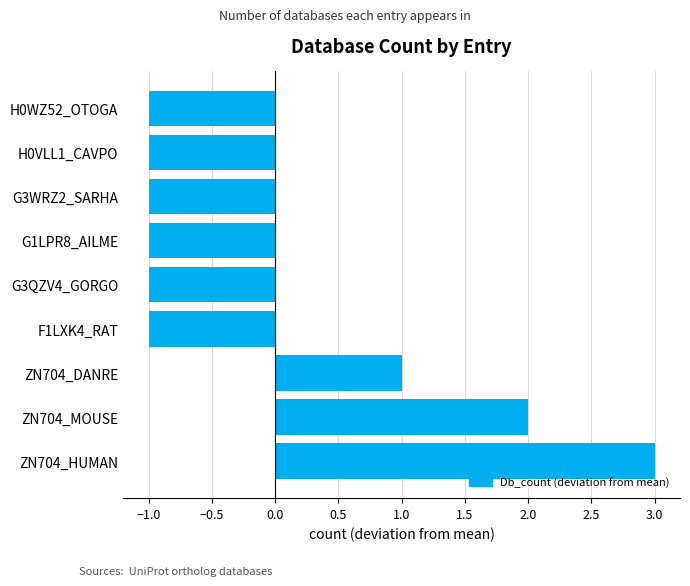

The value at G3QZV4_GORGO is -2. True or false?

False